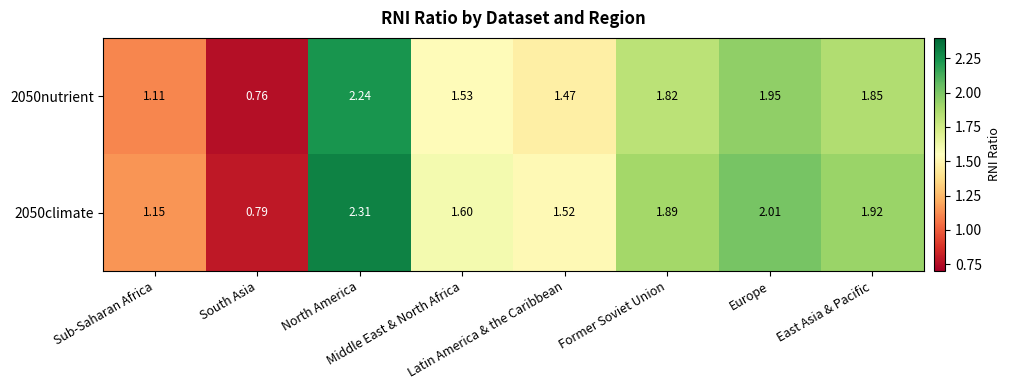

How many series are shown in this chart?

2